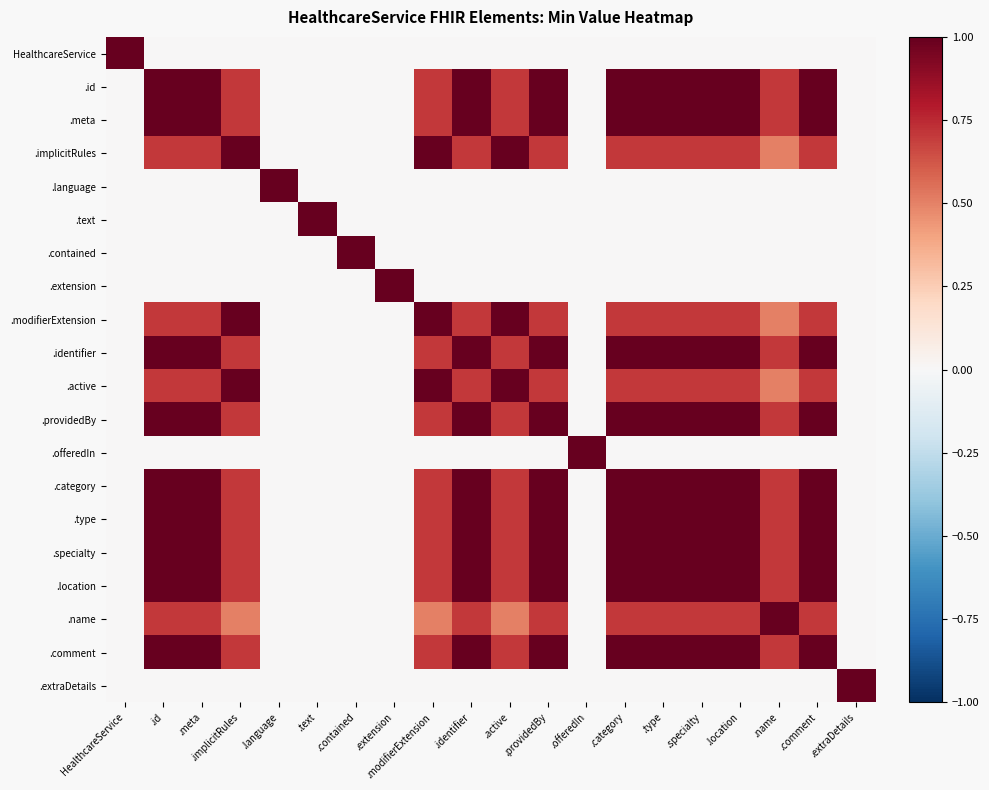

Reading left to right, transcribe all the data shown in this chart.

HealthcareService: HealthcareService=1.0	.id=0.0	.meta=0.0	.implicitRules=0.0	.language=0.0	.text=0.0	.contained=0.0	.extension=0.0	.modifierExtension=0.0	.identifier=0.0	.active=0.0	.providedBy=0.0	.offeredIn=0.0	.category=0.0	.type=0.0	.specialty=0.0	.location=0.0	.name=0.0	.comment=0.0	.extraDetails=0.0
.id: HealthcareService=0.0	.id=1.0	.meta=1.0	.implicitRules=0.7	.language=0.0	.text=0.0	.contained=0.0	.extension=0.0	.modifierExtension=0.7	.identifier=1.0	.active=0.7	.providedBy=1.0	.offeredIn=0.0	.category=1.0	.type=1.0	.specialty=1.0	.location=1.0	.name=0.7	.comment=1.0	.extraDetails=0.0
.meta: HealthcareService=0.0	.id=1.0	.meta=1.0	.implicitRules=0.7	.language=0.0	.text=0.0	.contained=0.0	.extension=0.0	.modifierExtension=0.7	.identifier=1.0	.active=0.7	.providedBy=1.0	.offeredIn=0.0	.category=1.0	.type=1.0	.specialty=1.0	.location=1.0	.name=0.7	.comment=1.0	.extraDetails=0.0
.implicitRules: HealthcareService=0.0	.id=0.7	.meta=0.7	.implicitRules=1.0	.language=0.0	.text=0.0	.contained=0.0	.extension=0.0	.modifierExtension=1.0	.identifier=0.7	.active=1.0	.providedBy=0.7	.offeredIn=0.0	.category=0.7	.type=0.7	.specialty=0.7	.location=0.7	.name=0.5	.comment=0.7	.extraDetails=0.0
.language: HealthcareService=0.0	.id=0.0	.meta=0.0	.implicitRules=0.0	.language=1.0	.text=0.0	.contained=0.0	.extension=0.0	.modifierExtension=0.0	.identifier=0.0	.active=0.0	.providedBy=0.0	.offeredIn=0.0	.category=0.0	.type=0.0	.specialty=0.0	.location=0.0	.name=0.0	.comment=0.0	.extraDetails=0.0
.text: HealthcareService=0.0	.id=0.0	.meta=0.0	.implicitRules=0.0	.language=0.0	.text=1.0	.contained=0.0	.extension=0.0	.modifierExtension=0.0	.identifier=0.0	.active=0.0	.providedBy=0.0	.offeredIn=0.0	.category=0.0	.type=0.0	.specialty=0.0	.location=0.0	.name=0.0	.comment=0.0	.extraDetails=0.0
.contained: HealthcareService=0.0	.id=0.0	.meta=0.0	.implicitRules=0.0	.language=0.0	.text=0.0	.contained=1.0	.extension=0.0	.modifierExtension=0.0	.identifier=0.0	.active=0.0	.providedBy=0.0	.offeredIn=0.0	.category=0.0	.type=0.0	.specialty=0.0	.location=0.0	.name=0.0	.comment=0.0	.extraDetails=0.0
.extension: HealthcareService=0.0	.id=0.0	.meta=0.0	.implicitRules=0.0	.language=0.0	.text=0.0	.contained=0.0	.extension=1.0	.modifierExtension=0.0	.identifier=0.0	.active=0.0	.providedBy=0.0	.offeredIn=0.0	.category=0.0	.type=0.0	.specialty=0.0	.location=0.0	.name=0.0	.comment=0.0	.extraDetails=0.0
.modifierExtension: HealthcareService=0.0	.id=0.7	.meta=0.7	.implicitRules=1.0	.language=0.0	.text=0.0	.contained=0.0	.extension=0.0	.modifierExtension=1.0	.identifier=0.7	.active=1.0	.providedBy=0.7	.offeredIn=0.0	.category=0.7	.type=0.7	.specialty=0.7	.location=0.7	.name=0.5	.comment=0.7	.extraDetails=0.0
.identifier: HealthcareService=0.0	.id=1.0	.meta=1.0	.implicitRules=0.7	.language=0.0	.text=0.0	.contained=0.0	.extension=0.0	.modifierExtension=0.7	.identifier=1.0	.active=0.7	.providedBy=1.0	.offeredIn=0.0	.category=1.0	.type=1.0	.specialty=1.0	.location=1.0	.name=0.7	.comment=1.0	.extraDetails=0.0
.active: HealthcareService=0.0	.id=0.7	.meta=0.7	.implicitRules=1.0	.language=0.0	.text=0.0	.contained=0.0	.extension=0.0	.modifierExtension=1.0	.identifier=0.7	.active=1.0	.providedBy=0.7	.offeredIn=0.0	.category=0.7	.type=0.7	.specialty=0.7	.location=0.7	.name=0.5	.comment=0.7	.extraDetails=0.0
.providedBy: HealthcareService=0.0	.id=1.0	.meta=1.0	.implicitRules=0.7	.language=0.0	.text=0.0	.contained=0.0	.extension=0.0	.modifierExtension=0.7	.identifier=1.0	.active=0.7	.providedBy=1.0	.offeredIn=0.0	.category=1.0	.type=1.0	.specialty=1.0	.location=1.0	.name=0.7	.comment=1.0	.extraDetails=0.0
.offeredIn: HealthcareService=0.0	.id=0.0	.meta=0.0	.implicitRules=0.0	.language=0.0	.text=0.0	.contained=0.0	.extension=0.0	.modifierExtension=0.0	.identifier=0.0	.active=0.0	.providedBy=0.0	.offeredIn=1.0	.category=0.0	.type=0.0	.specialty=0.0	.location=0.0	.name=0.0	.comment=0.0	.extraDetails=0.0
.category: HealthcareService=0.0	.id=1.0	.meta=1.0	.implicitRules=0.7	.language=0.0	.text=0.0	.contained=0.0	.extension=0.0	.modifierExtension=0.7	.identifier=1.0	.active=0.7	.providedBy=1.0	.offeredIn=0.0	.category=1.0	.type=1.0	.specialty=1.0	.location=1.0	.name=0.7	.comment=1.0	.extraDetails=0.0
.type: HealthcareService=0.0	.id=1.0	.meta=1.0	.implicitRules=0.7	.language=0.0	.text=0.0	.contained=0.0	.extension=0.0	.modifierExtension=0.7	.identifier=1.0	.active=0.7	.providedBy=1.0	.offeredIn=0.0	.category=1.0	.type=1.0	.specialty=1.0	.location=1.0	.name=0.7	.comment=1.0	.extraDetails=0.0
.specialty: HealthcareService=0.0	.id=1.0	.meta=1.0	.implicitRules=0.7	.language=0.0	.text=0.0	.contained=0.0	.extension=0.0	.modifierExtension=0.7	.identifier=1.0	.active=0.7	.providedBy=1.0	.offeredIn=0.0	.category=1.0	.type=1.0	.specialty=1.0	.location=1.0	.name=0.7	.comment=1.0	.extraDetails=0.0
.location: HealthcareService=0.0	.id=1.0	.meta=1.0	.implicitRules=0.7	.language=0.0	.text=0.0	.contained=0.0	.extension=0.0	.modifierExtension=0.7	.identifier=1.0	.active=0.7	.providedBy=1.0	.offeredIn=0.0	.category=1.0	.type=1.0	.specialty=1.0	.location=1.0	.name=0.7	.comment=1.0	.extraDetails=0.0
.name: HealthcareService=0.0	.id=0.7	.meta=0.7	.implicitRules=0.5	.language=0.0	.text=0.0	.contained=0.0	.extension=0.0	.modifierExtension=0.5	.identifier=0.7	.active=0.5	.providedBy=0.7	.offeredIn=0.0	.category=0.7	.type=0.7	.specialty=0.7	.location=0.7	.name=1.0	.comment=0.7	.extraDetails=0.0
.comment: HealthcareService=0.0	.id=1.0	.meta=1.0	.implicitRules=0.7	.language=0.0	.text=0.0	.contained=0.0	.extension=0.0	.modifierExtension=0.7	.identifier=1.0	.active=0.7	.providedBy=1.0	.offeredIn=0.0	.category=1.0	.type=1.0	.specialty=1.0	.location=1.0	.name=0.7	.comment=1.0	.extraDetails=0.0
.extraDetails: HealthcareService=0.0	.id=0.0	.meta=0.0	.implicitRules=0.0	.language=0.0	.text=0.0	.contained=0.0	.extension=0.0	.modifierExtension=0.0	.identifier=0.0	.active=0.0	.providedBy=0.0	.offeredIn=0.0	.category=0.0	.type=0.0	.specialty=0.0	.location=0.0	.name=0.0	.comment=0.0	.extraDetails=1.0